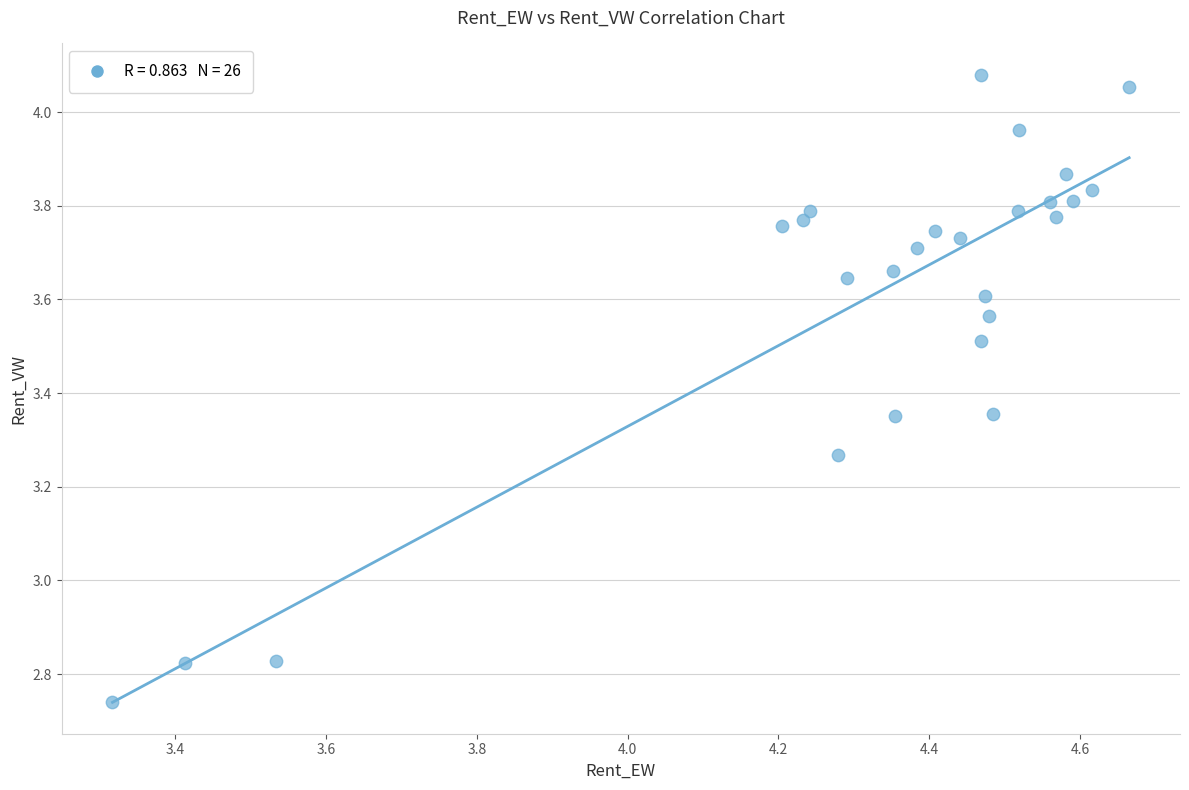

What is the range of Y values (max minus min)?

1.3